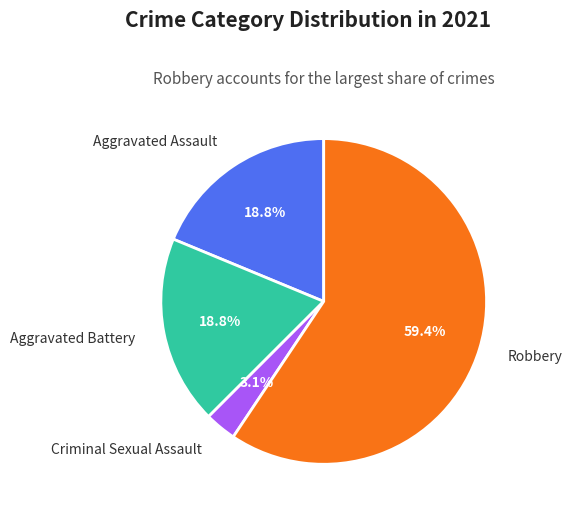

Is the sum of Robbery and Aggravated Assault greater than half?

Yes